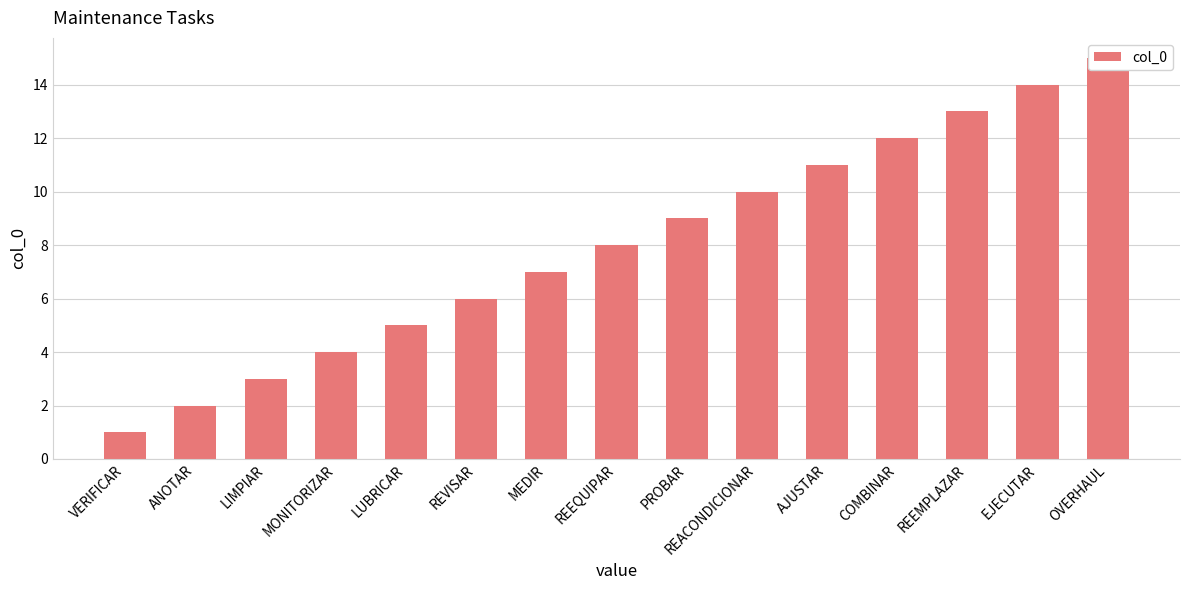

What is the average value?

8